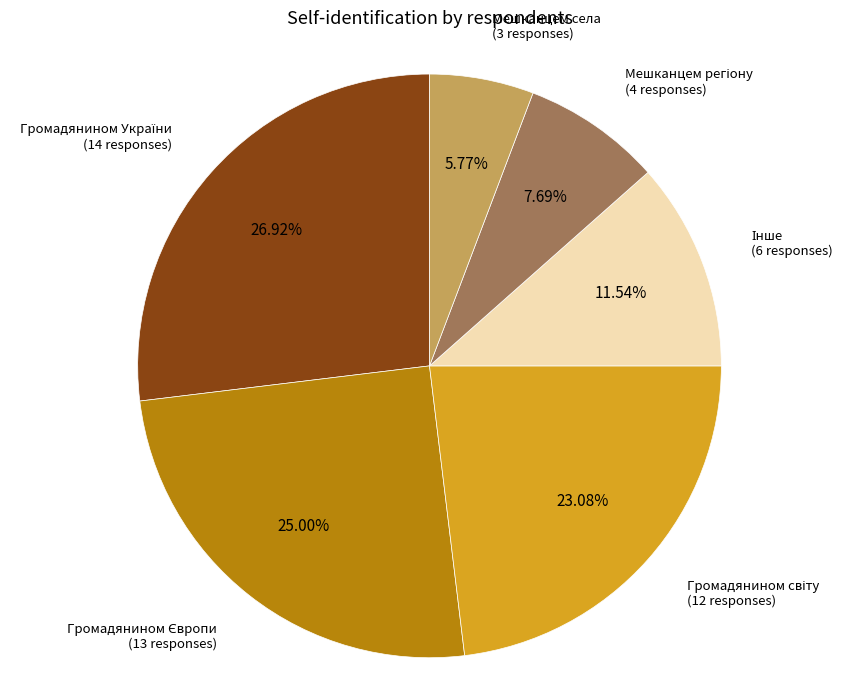

Is there any slice that represents more than half of the pie?

No